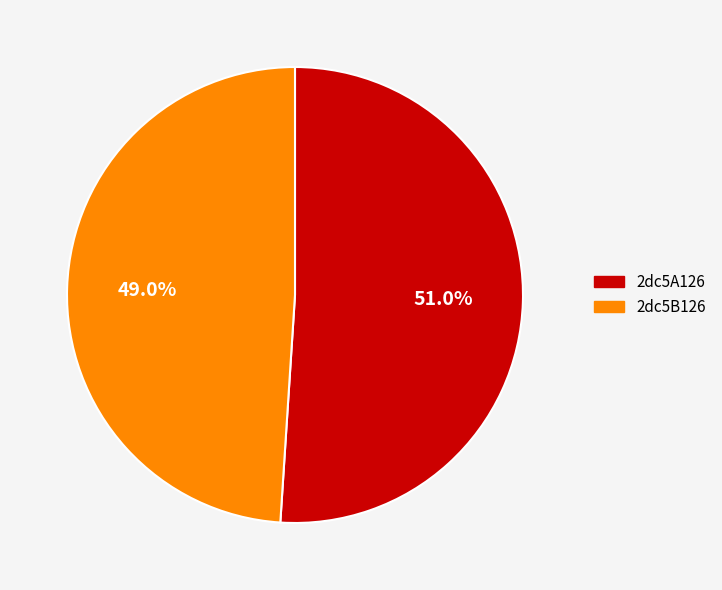

Count the number of slices in the pie.

2